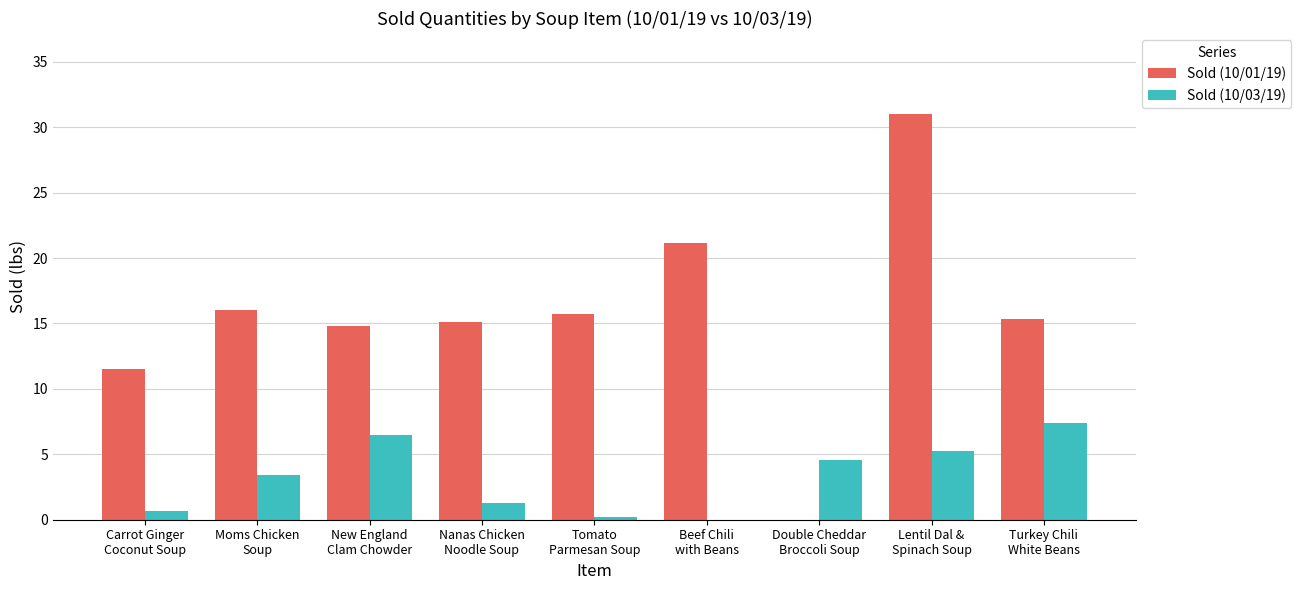

Which series has the largest total across all categories?

Sold (10/01/19)